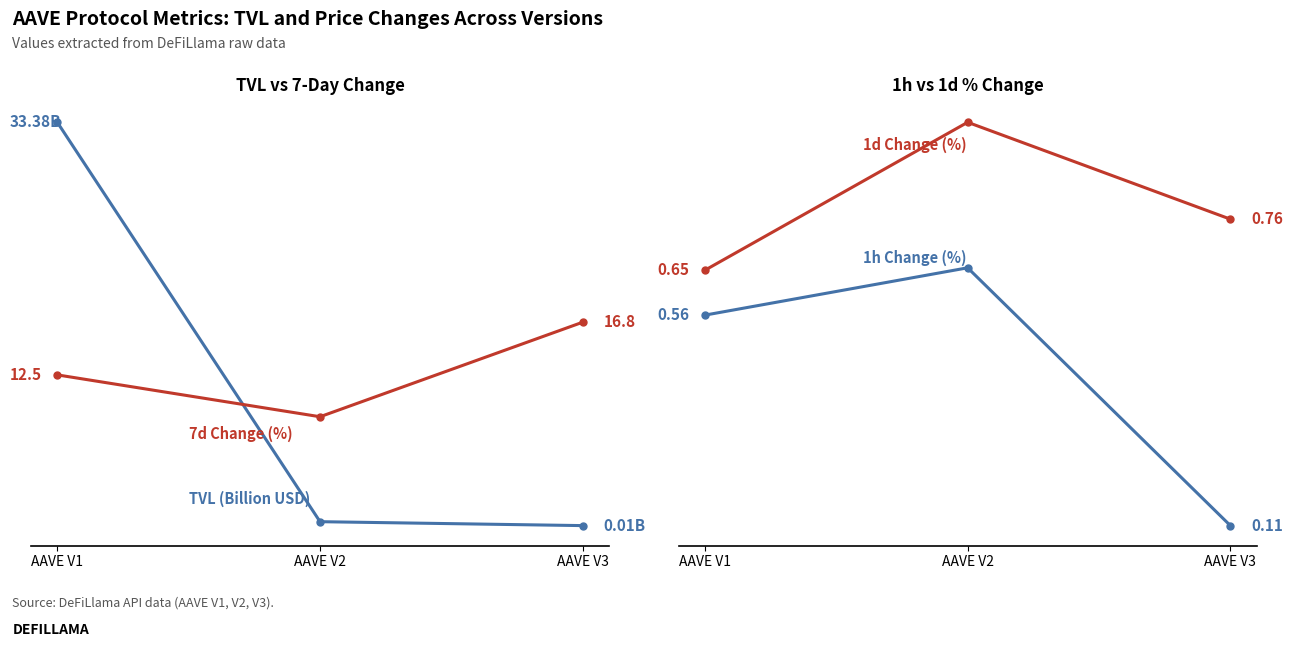

Rank the categories by TVL (Billion USD) value from highest to lowest.

AAVE V1, AAVE V2, AAVE V3